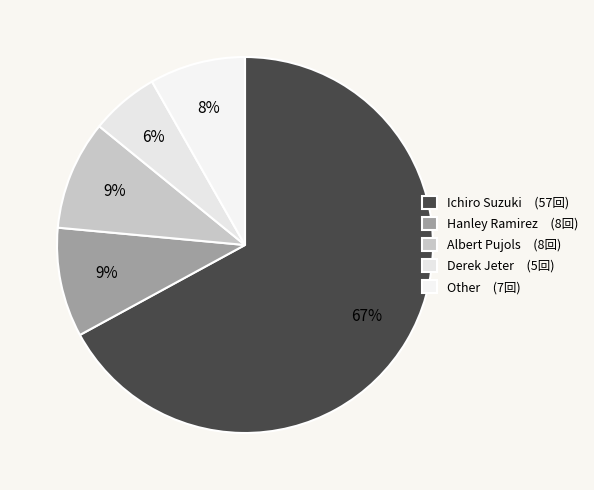

What is the largest slice in the pie chart?

Ichiro Suzuki